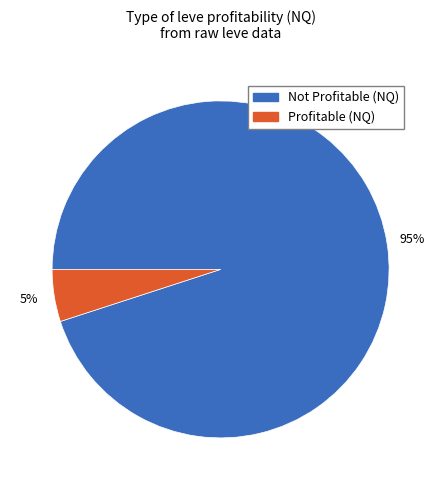

To the nearest percent, what is the average slice percentage?

50%